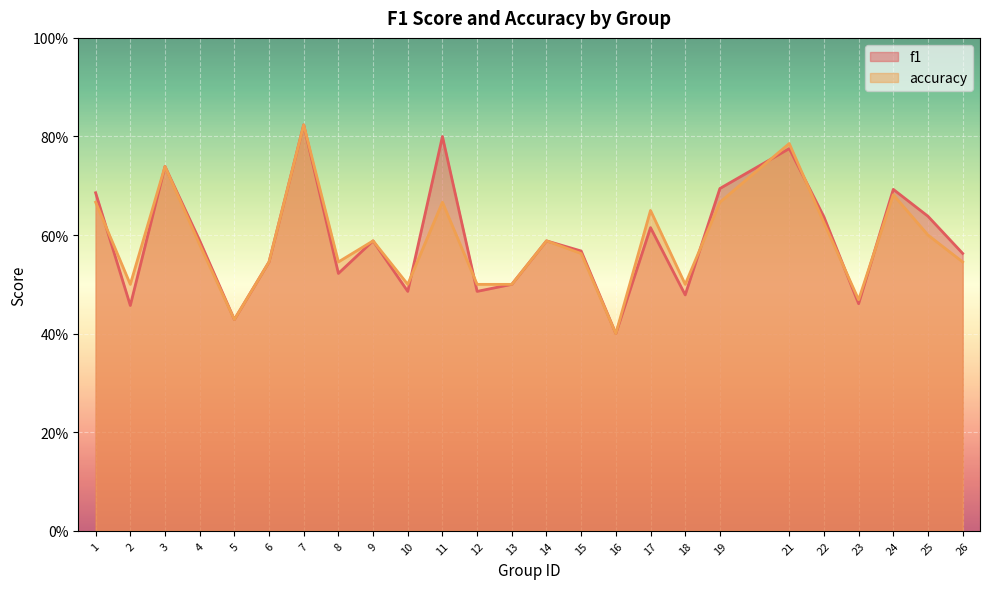

Which series has the largest total across all categories?

f1